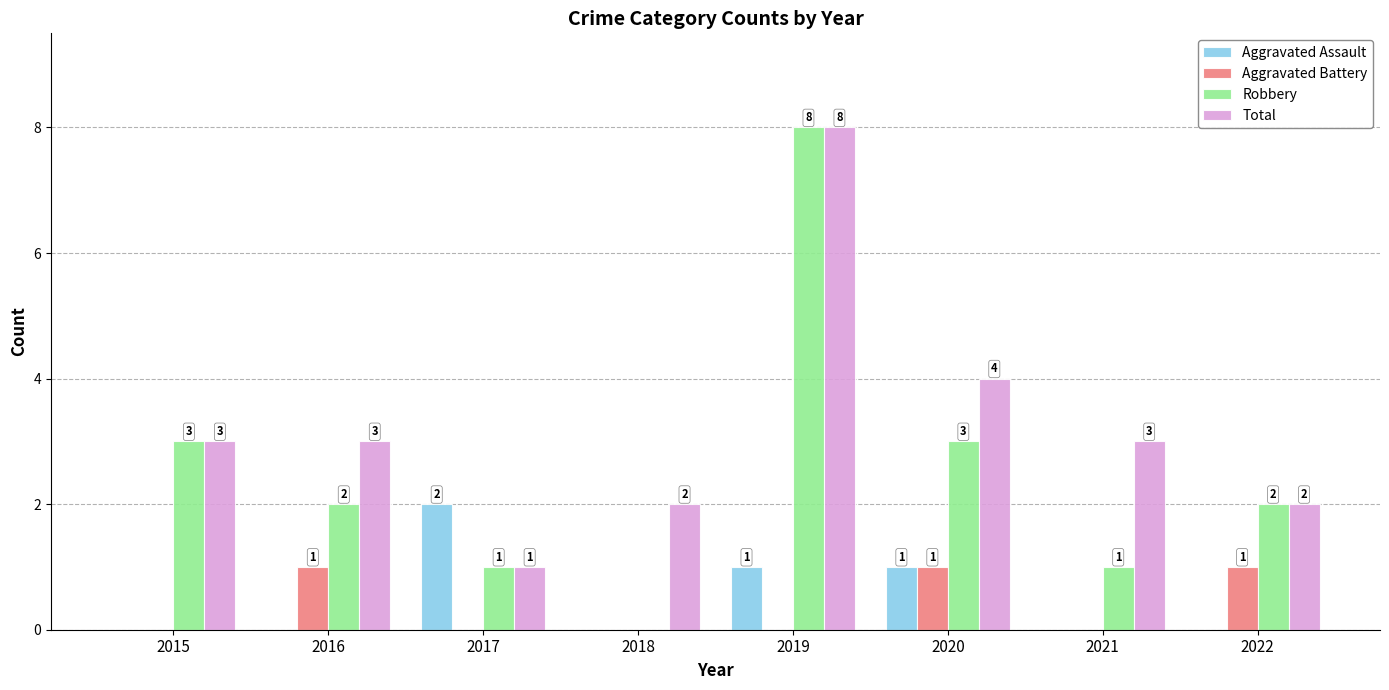

Read the Total value at 2022.

2